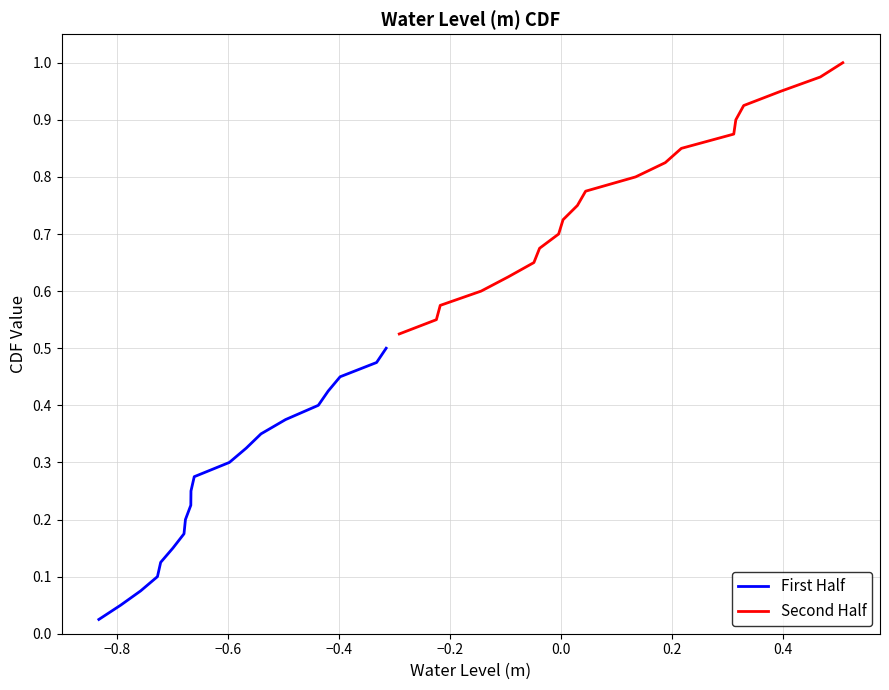

True or false: First Half and Second Half intersect in this chart.

False